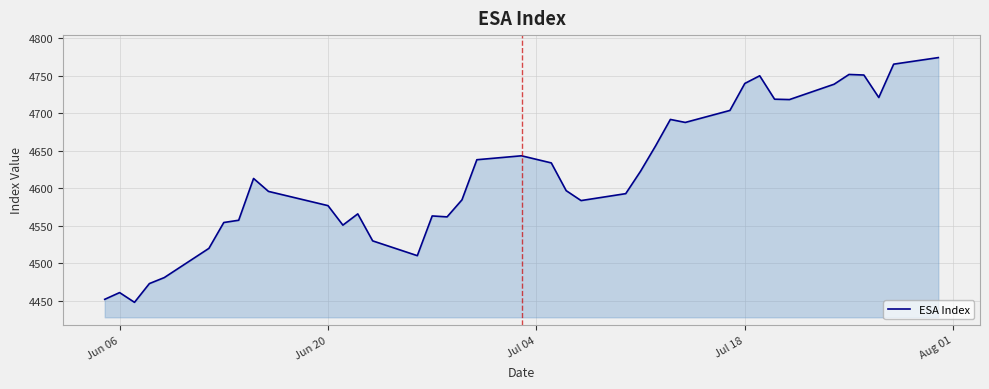

What is the minimum value shown in the chart?

4448.0